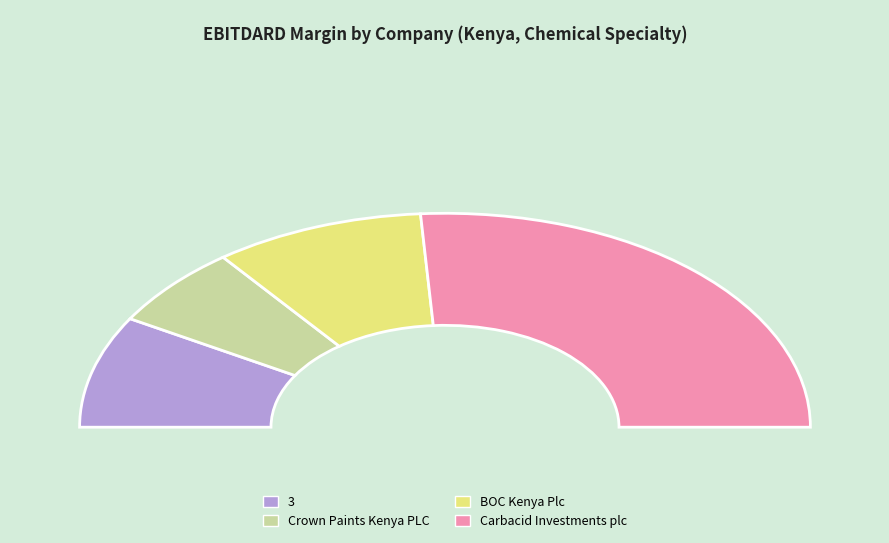

What is the change in value from Crown Paints Kenya PLC (NASE:CRWN) to Carbacid Investments plc (NASE:CARB)?

+0.3